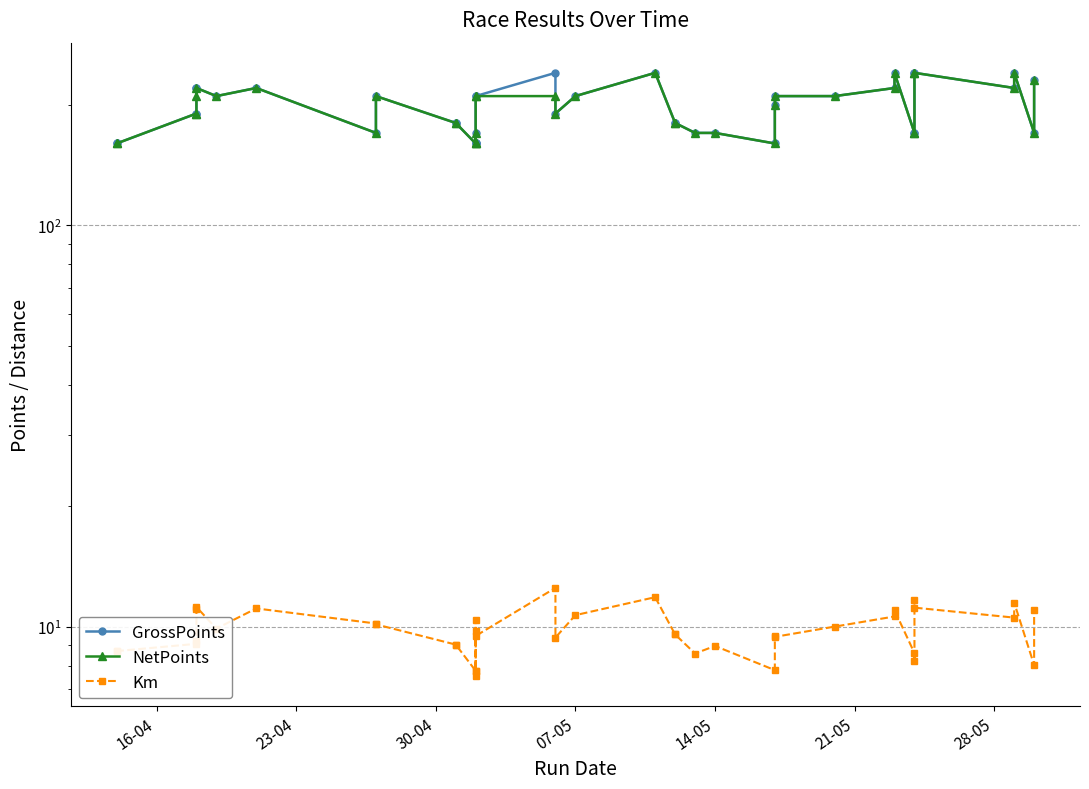

Reading left to right, list all the values displayed in this chart.

GrossPoints: 160.0	160.0	190.0	190.0	220.0	220.0	210.0	220.0	170.0	210.0	180.0	180.0	160.0	160.0	170.0	160.0	210.0	210.0	240.0	190.0	210.0	240.0	180.0	180.0	170.0	170.0	160.0	200.0	210.0	210.0	220.0	240.0	170.0	170.0	240.0	240.0	220.0	240.0	170.0	230.0
NetPoints: 160.0	160.0	190.0	190.0	210.0	220.0	210.0	220.0	170.0	210.0	180.0	180.0	160.0	160.0	170.0	160.0	210.0	210.0	210.0	190.0	210.0	240.0	180.0	180.0	170.0	170.0	160.0	200.0	210.0	210.0	220.0	240.0	170.0	170.0	240.0	240.0	220.0	240.0	170.0	230.0
Km: 8.7	8.7	9.1	9.2	11.1	11.2	9.9	11.1	10.2	10.1	9.0	9.0	7.8	7.5	10.4	7.8	9.8	9.5	12.5	9.4	10.7	11.8	9.6	9.6	8.6	8.9	7.8	9.5	9.4	10.0	10.6	11.0	8.6	8.2	11.6	11.2	10.5	11.5	8.0	11.0